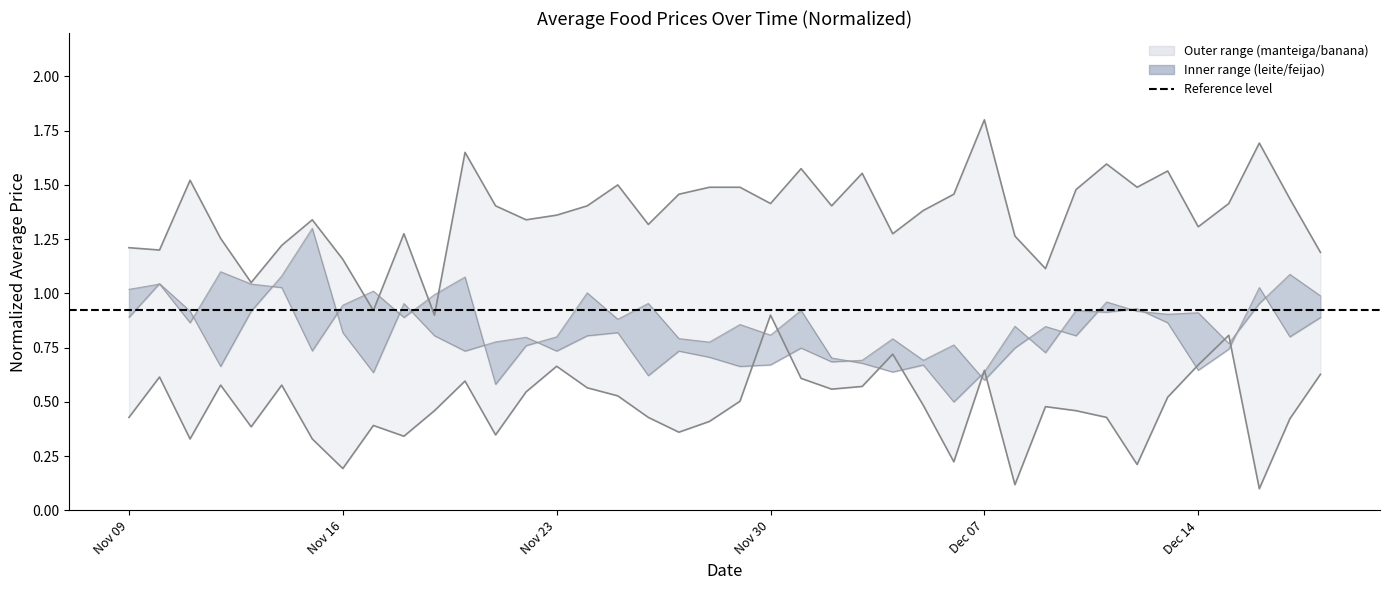

At which label does media_manteiga reach its minimum?

2020-11-19